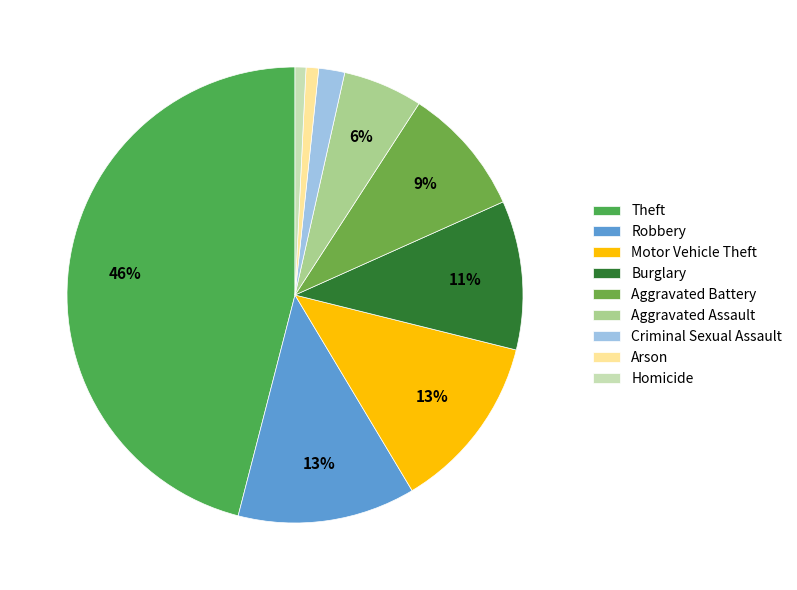

To the nearest percent, what portion does Arson represent?

1%